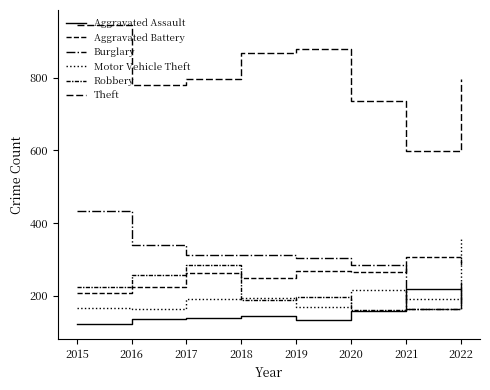

List the labels in order of Theft value, smallest first.

2021, 2020, 2016, 2022, 2017, 2018, 2019, 2015